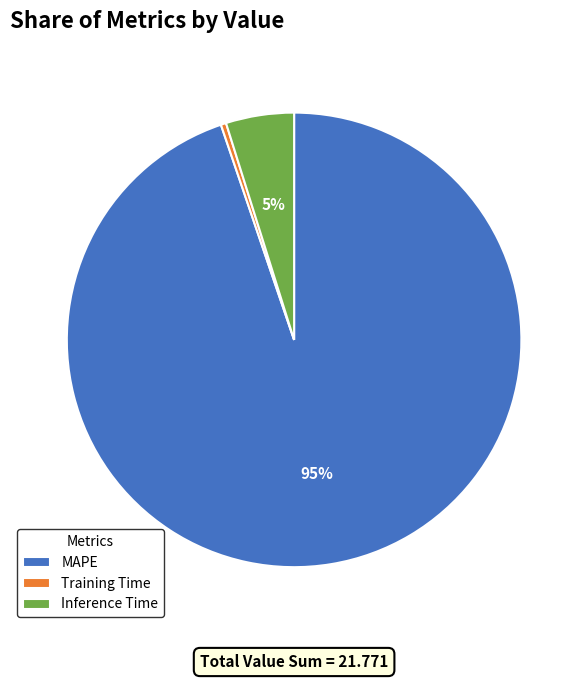

Which slice is the largest?

MAPE